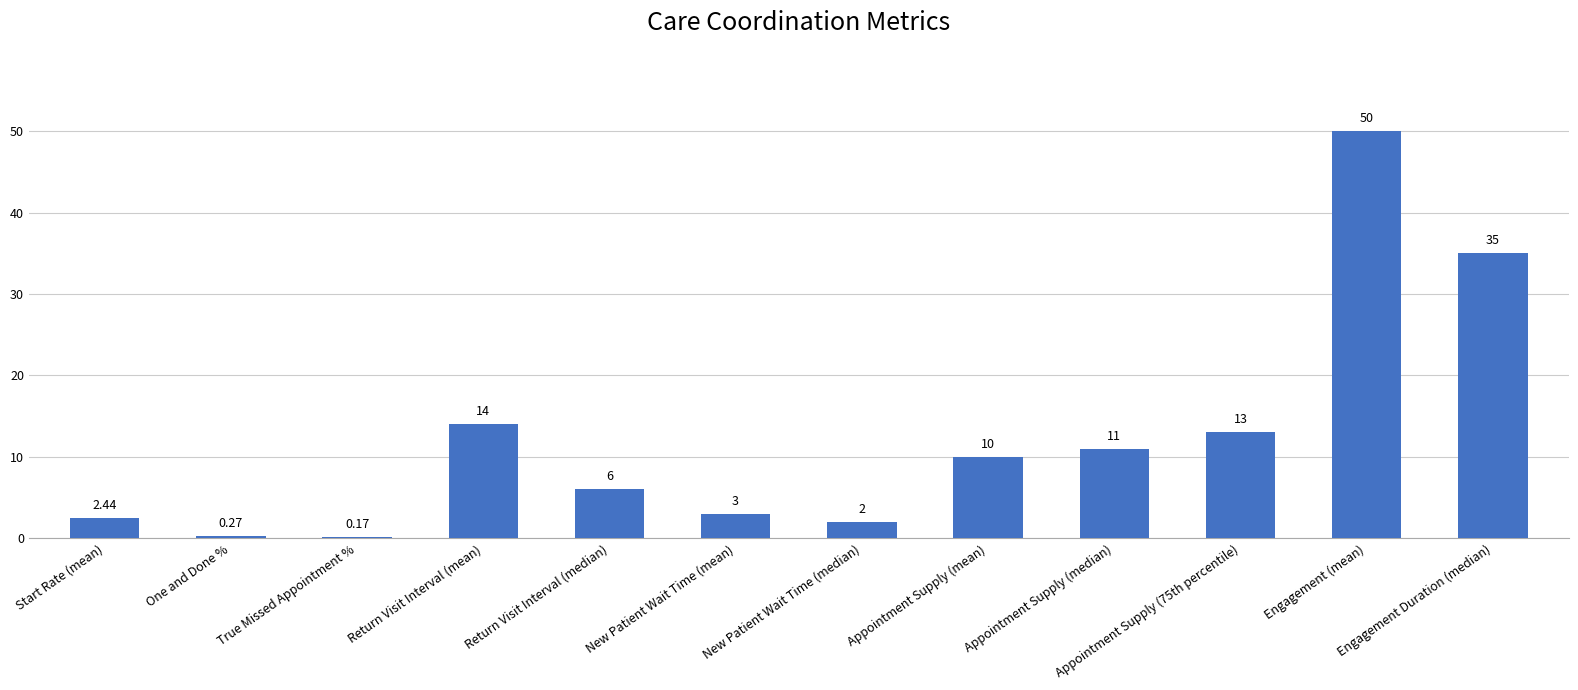

Where does the data first go above 10?

Return Visit Interval (mean)